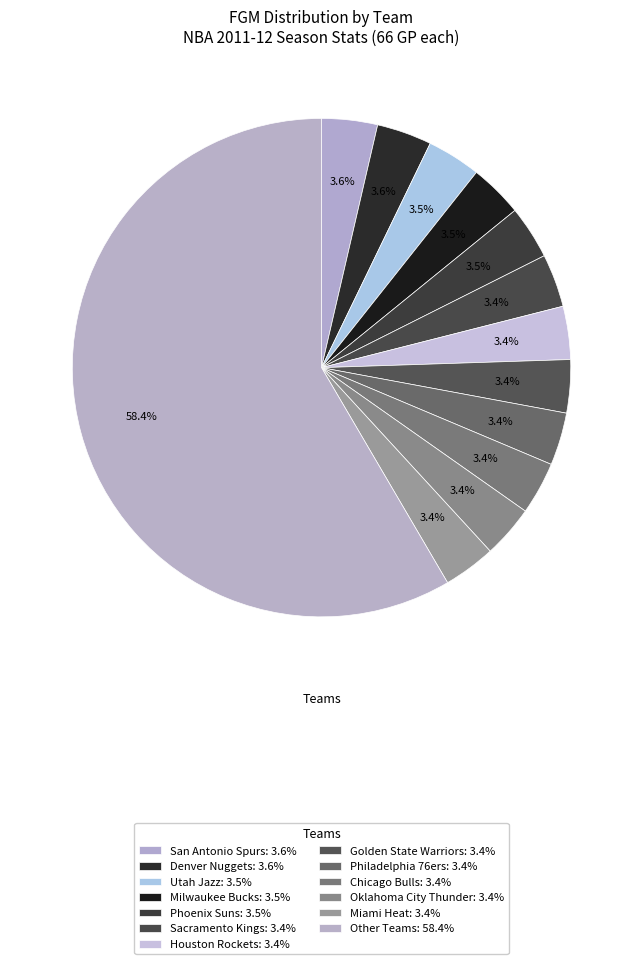

How many slices are in this pie chart?

13